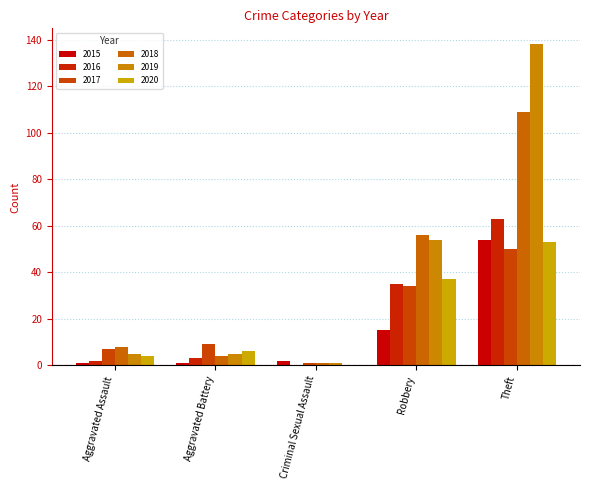

Does the chart contain stacked bars?

No